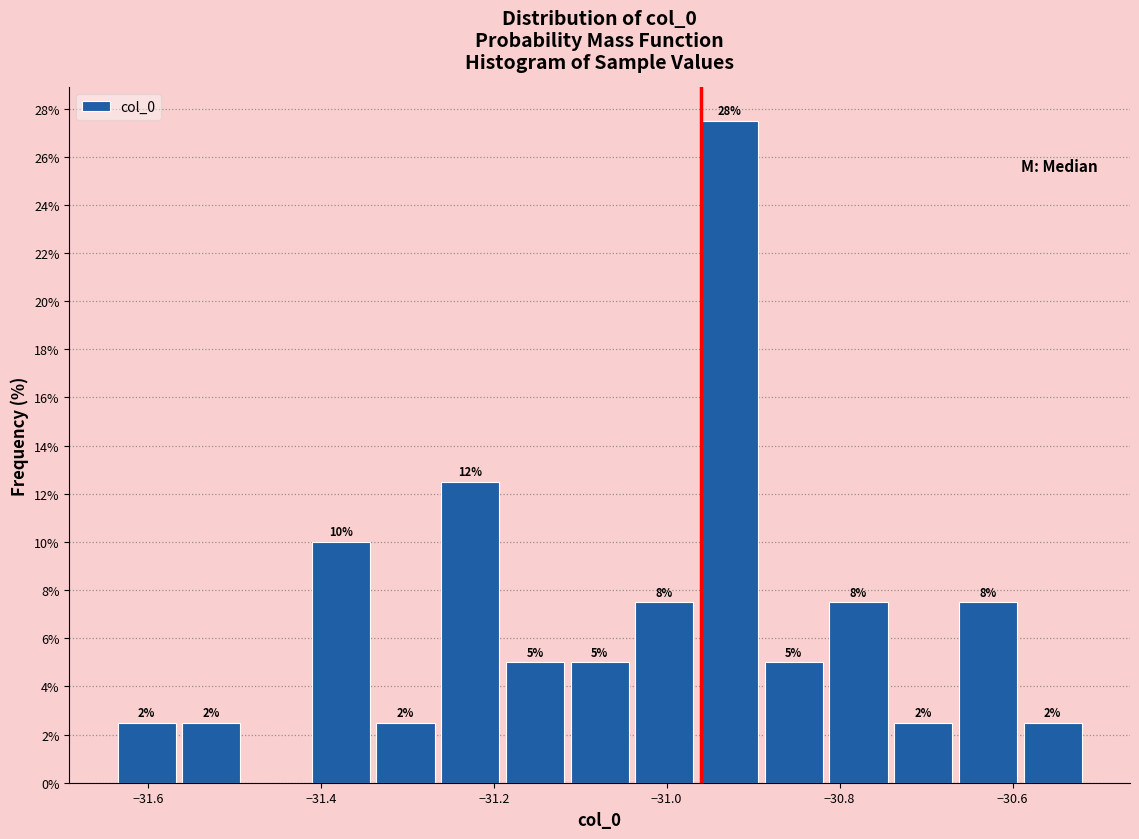

Around what value on the x-axis is the tallest bar? Give the approximate position of its centre, as read against the axis.

-30.92